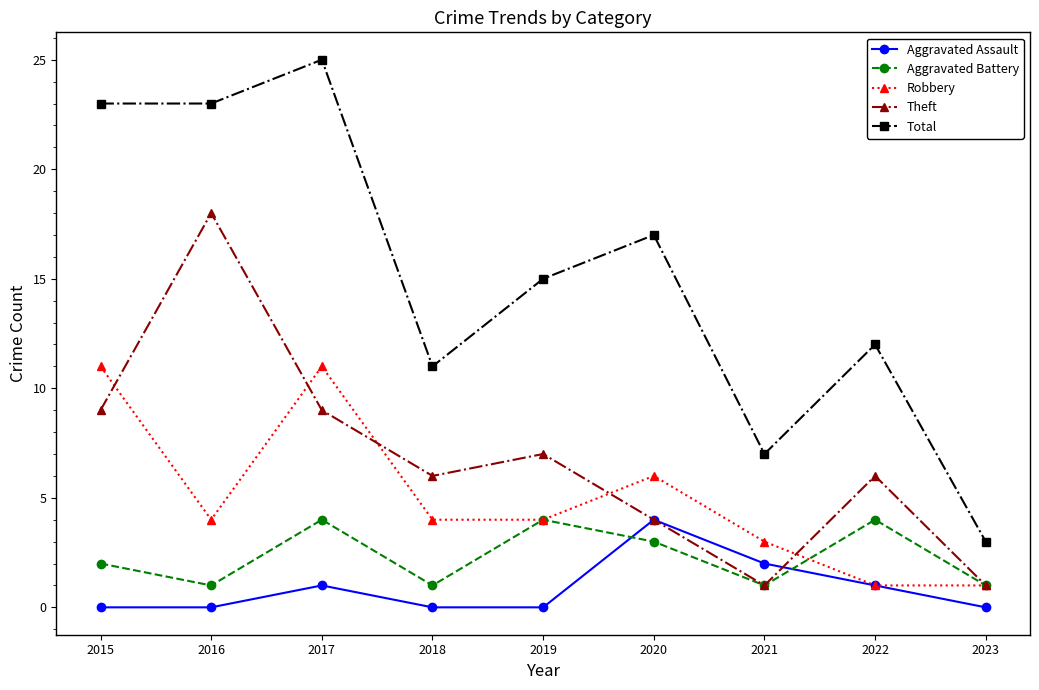

What is the maximum value shown in the chart?

25